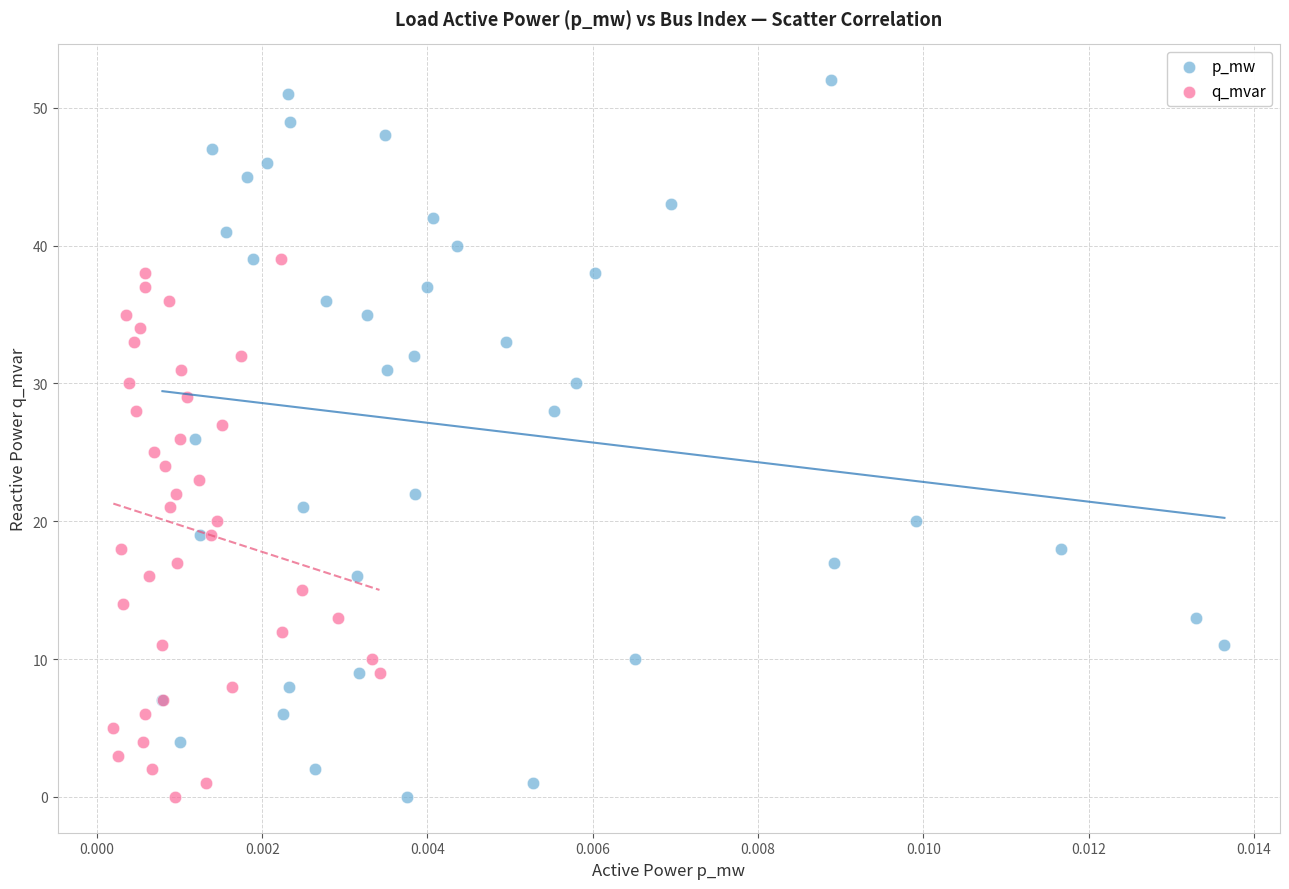

Which series contains the highest Y value?

p_mw